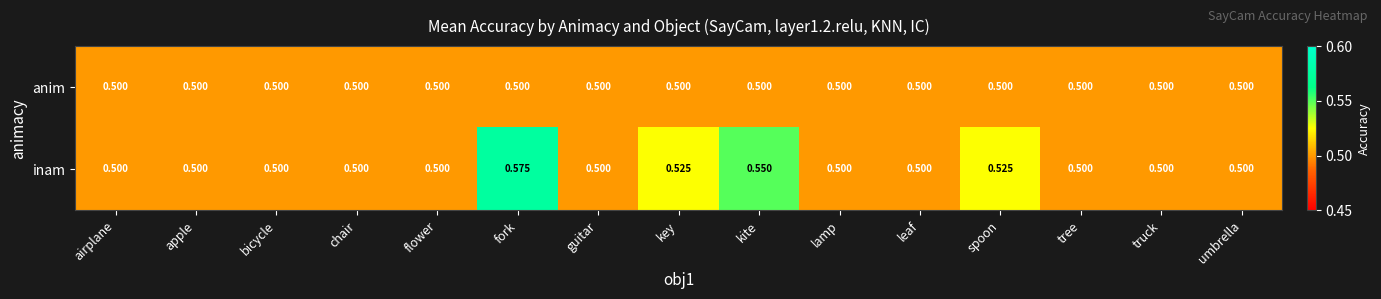

List the series in order of their peak value, highest first.

inam, anim